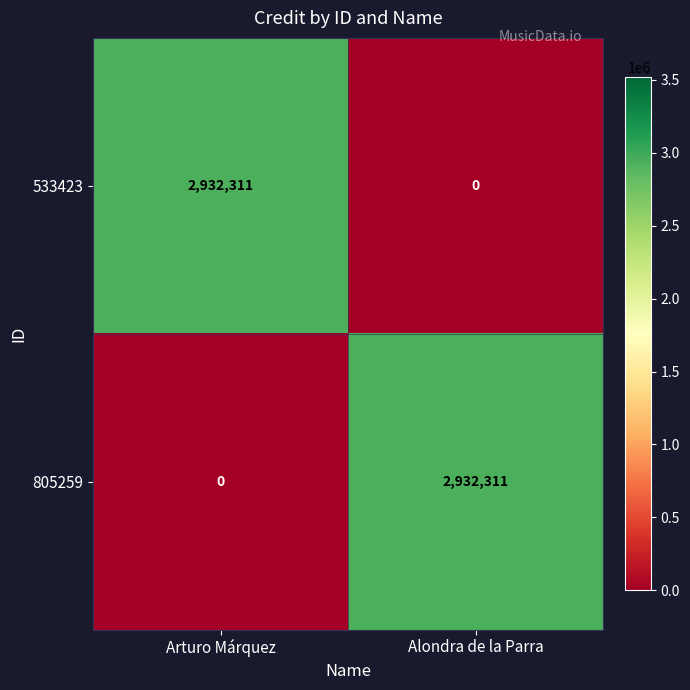

What is the difference between the 805259 values at Arturo Márquez and Alondra de la Parra?

2932311